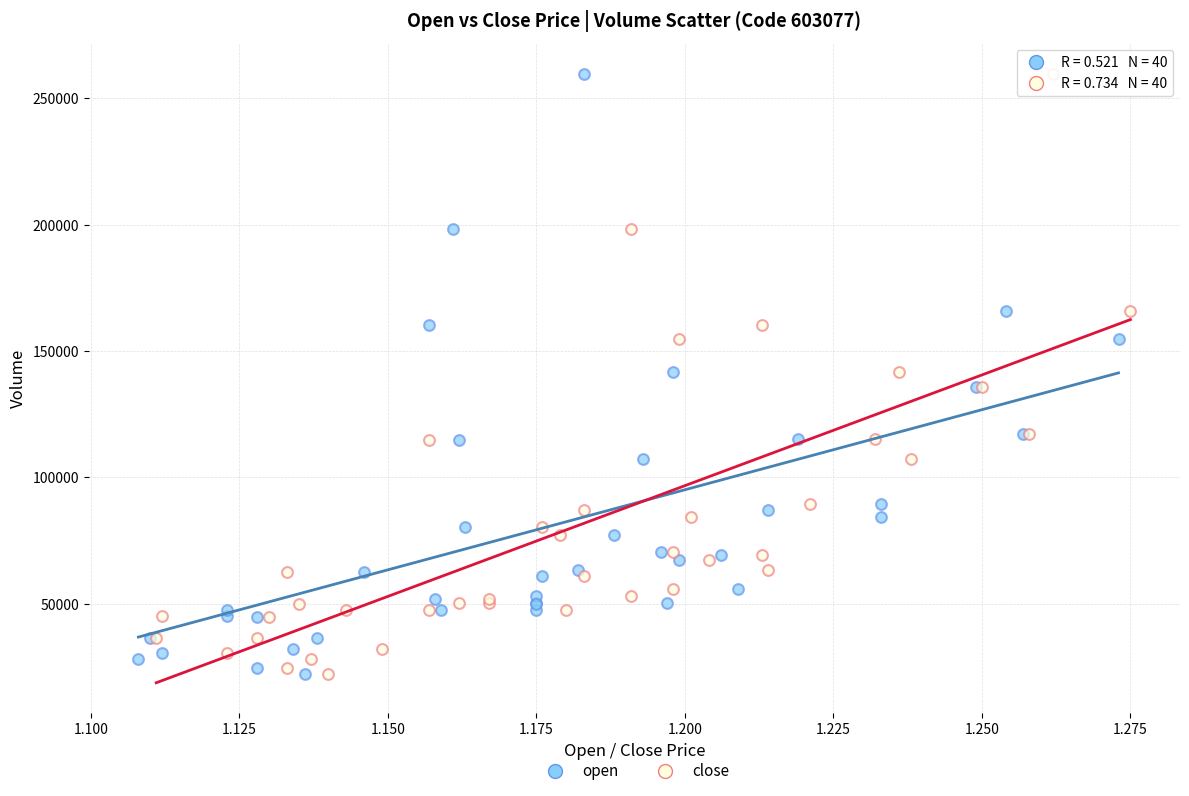

What are all the series names shown in the legend?

open, close